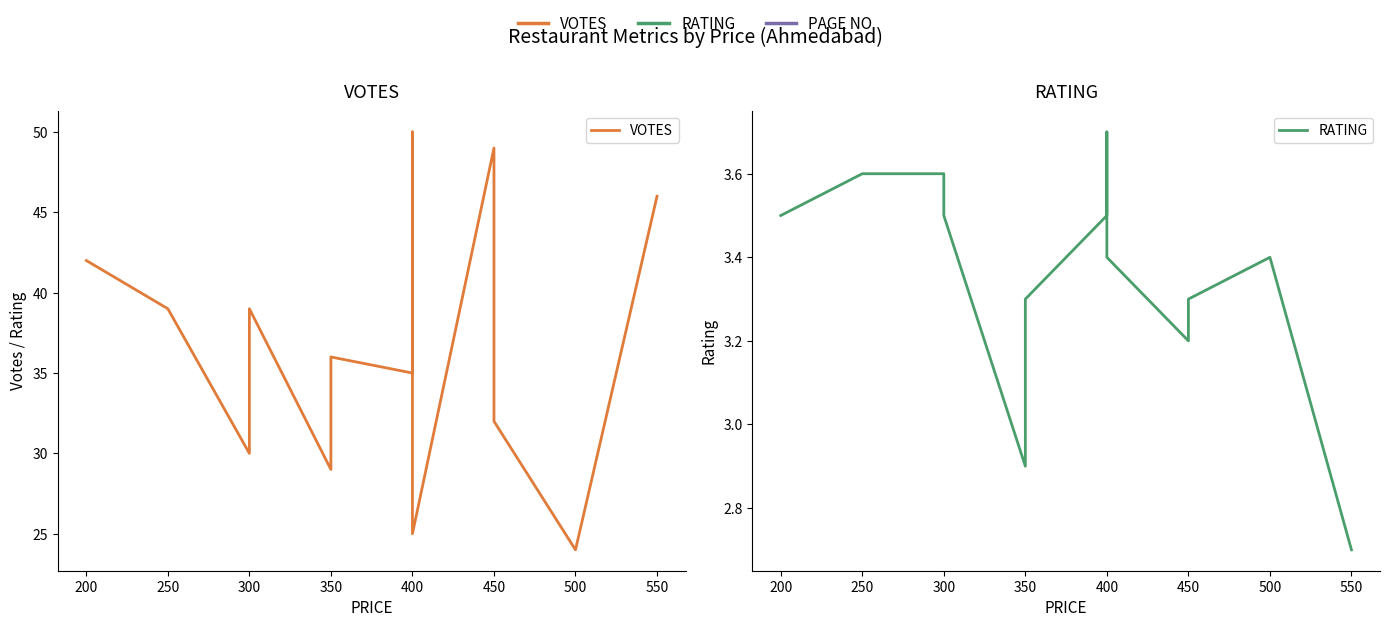

Which series has the largest total across all categories?

VOTES